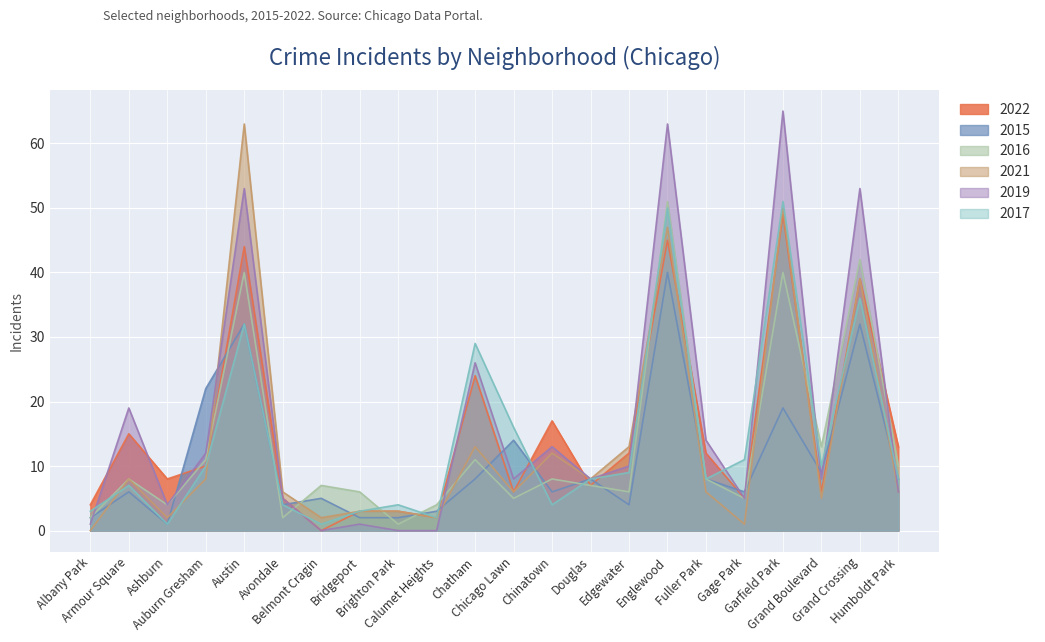

What is the difference between the highest and lowest values at Albany Park?

4